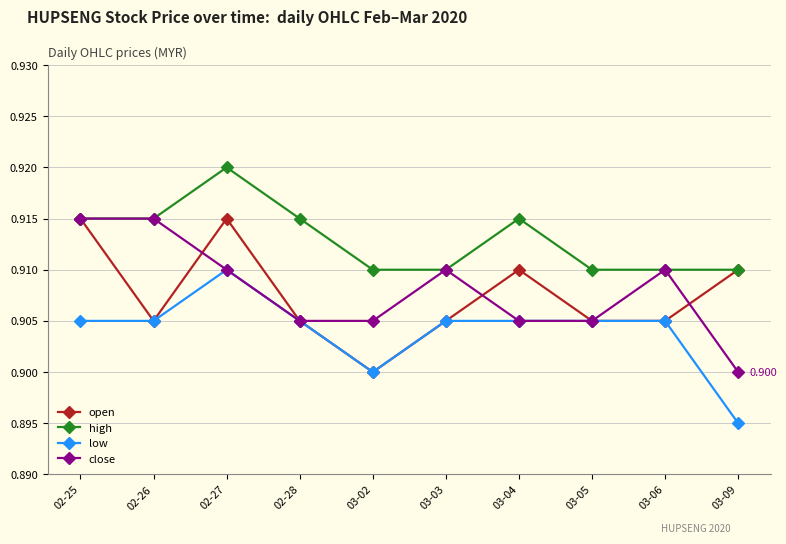

Which label corresponds to the smallest value in the chart?

03-09